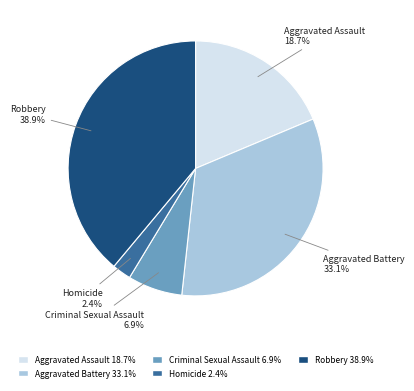

What percentage is the Aggravated Assault slice, to the nearest percent?

19%